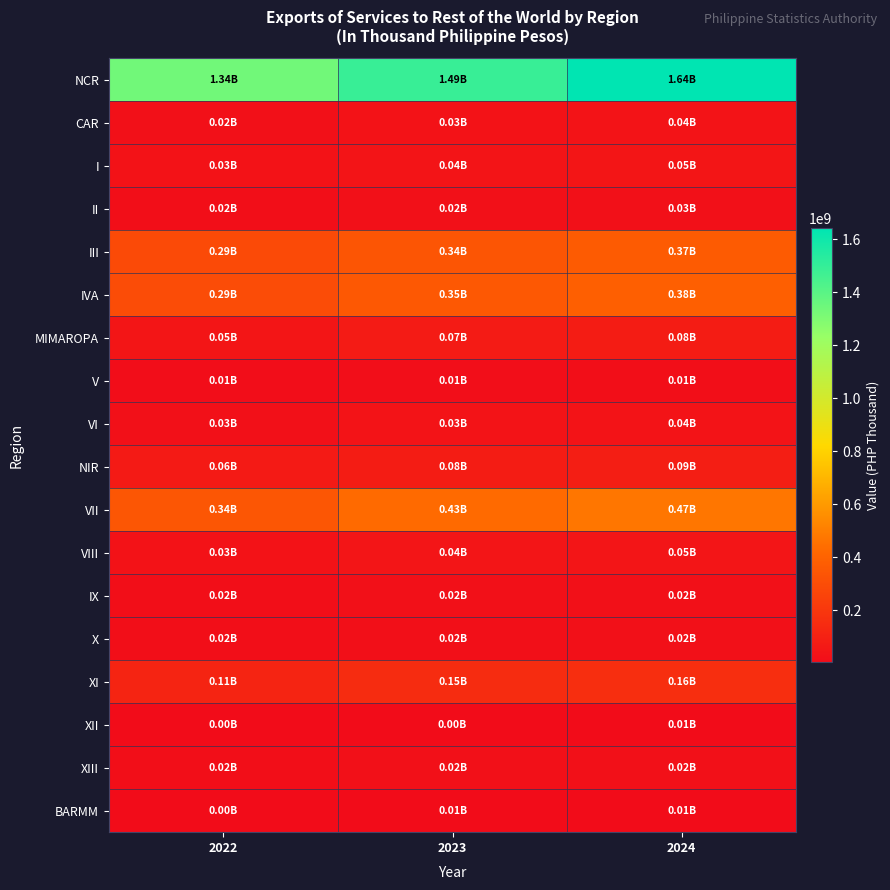

Which series has the largest range (max minus min)?

NCR